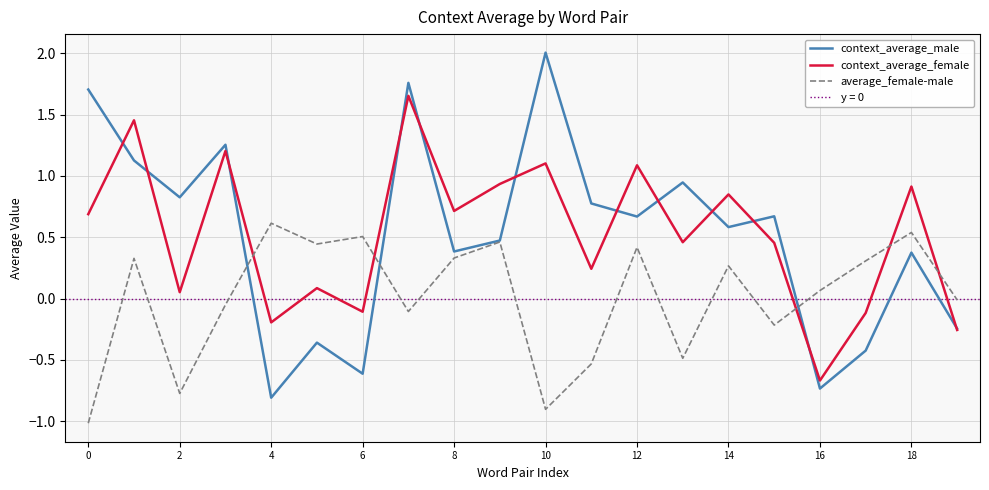

Reading left to right, transcribe all the data shown in this chart.

context_average_male: 1.7	1.1	0.8	1.3	-0.8	-0.4	-0.6	1.8	0.4	0.5	2.0	0.8	0.7	0.9	0.6	0.7	-0.7	-0.4	0.4	-0.2
context_average_female: 0.7	1.5	0.1	1.2	-0.2	0.1	-0.1	1.7	0.7	0.9	1.1	0.2	1.1	0.5	0.8	0.5	-0.7	-0.1	0.9	-0.3
average_female-male: -1.0	0.3	-0.8	-0.1	0.6	0.4	0.5	-0.1	0.3	0.5	-0.9	-0.5	0.4	-0.5	0.3	-0.2	0.1	0.3	0.5	-0.0